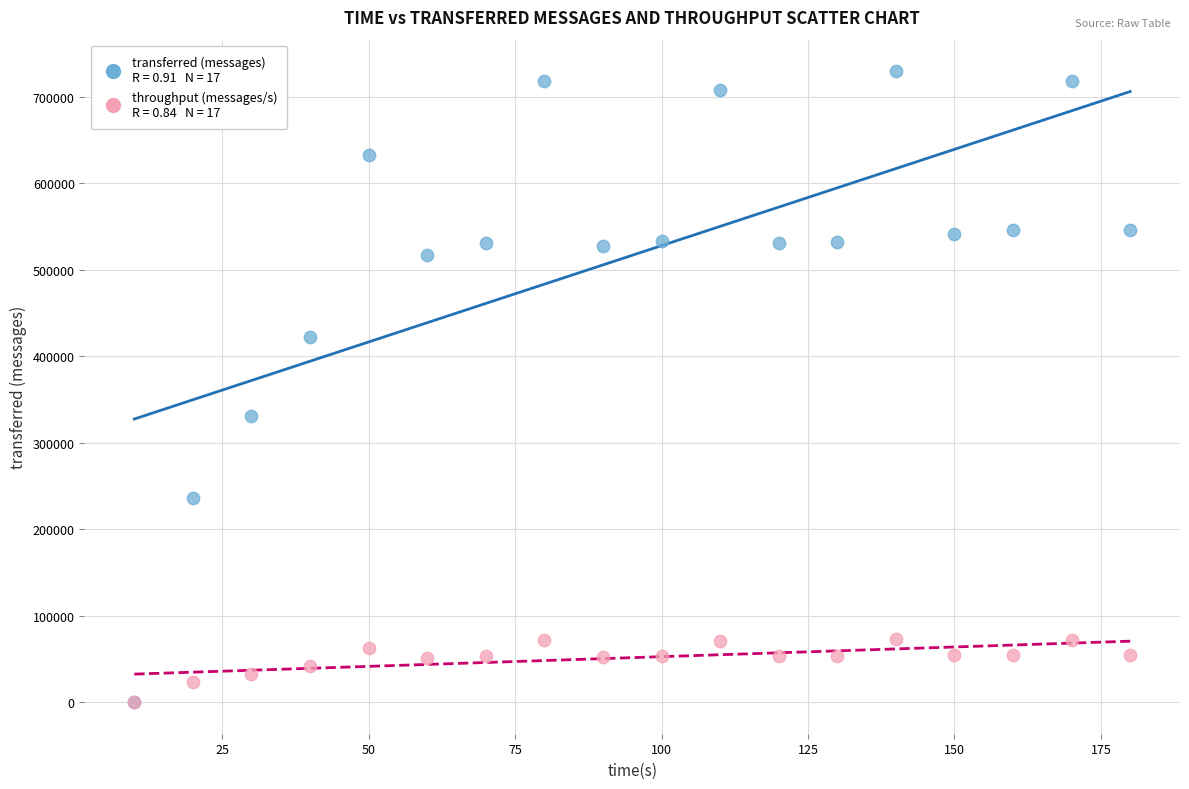

Across all series, what Y value is closest to 364910?

330800